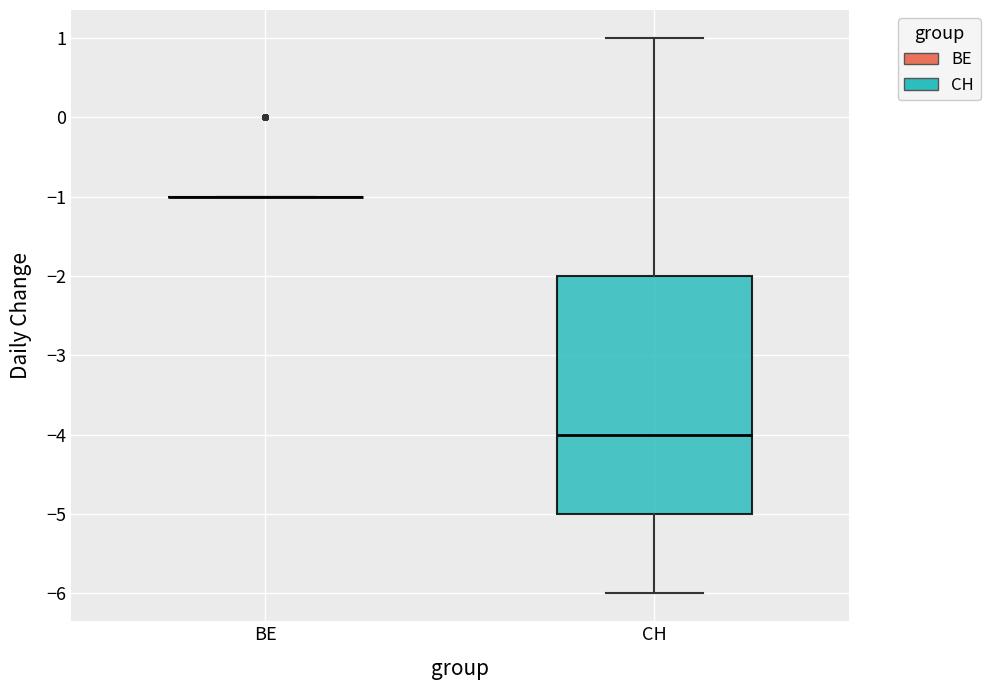

Reading left to right, transcribe this box plot: for each box, give where its median line is, the range the box spans, and where its two whiskers end, as read against the y-axis. The values are not printed on the chart, so give them approximately, as read against the axis.

BE: box collapsed to a line at -1, whiskers -1 to -1
CH: median -4, box -5 to -2, whiskers -6 to 1